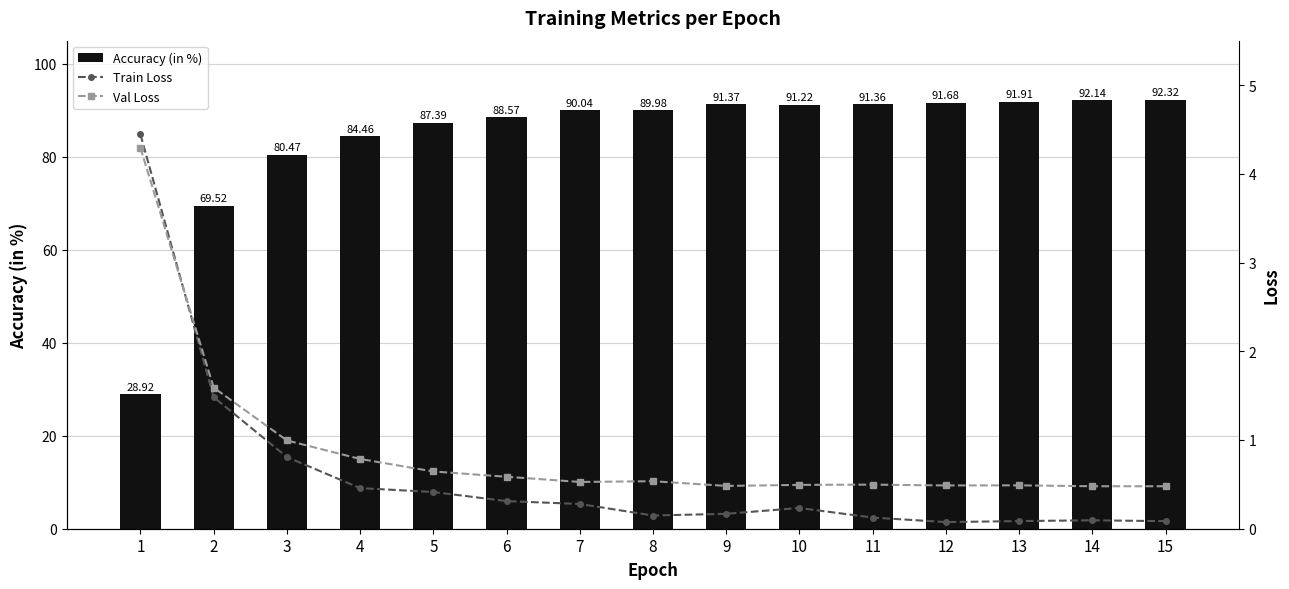

What is the difference between the second highest and minimum values in the Accuracy (in %) series?

63.2